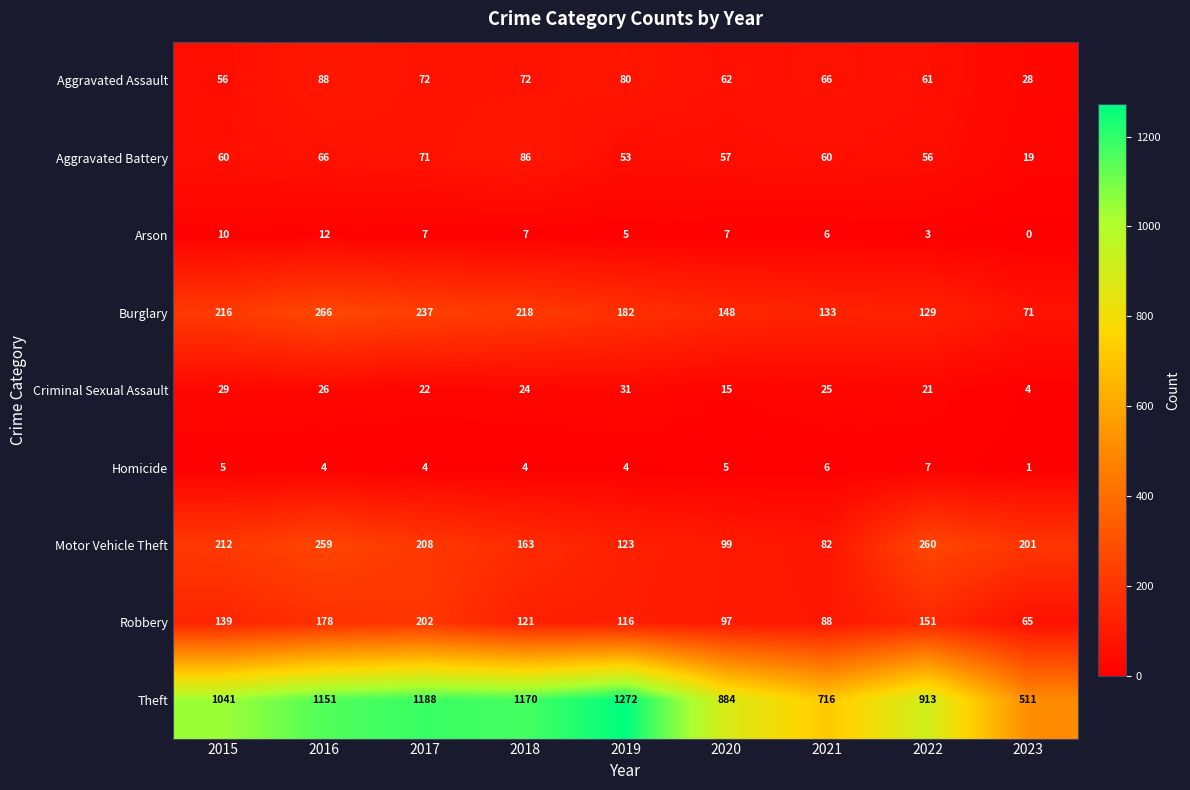

What is the approximate value of Theft at 2018?

1170